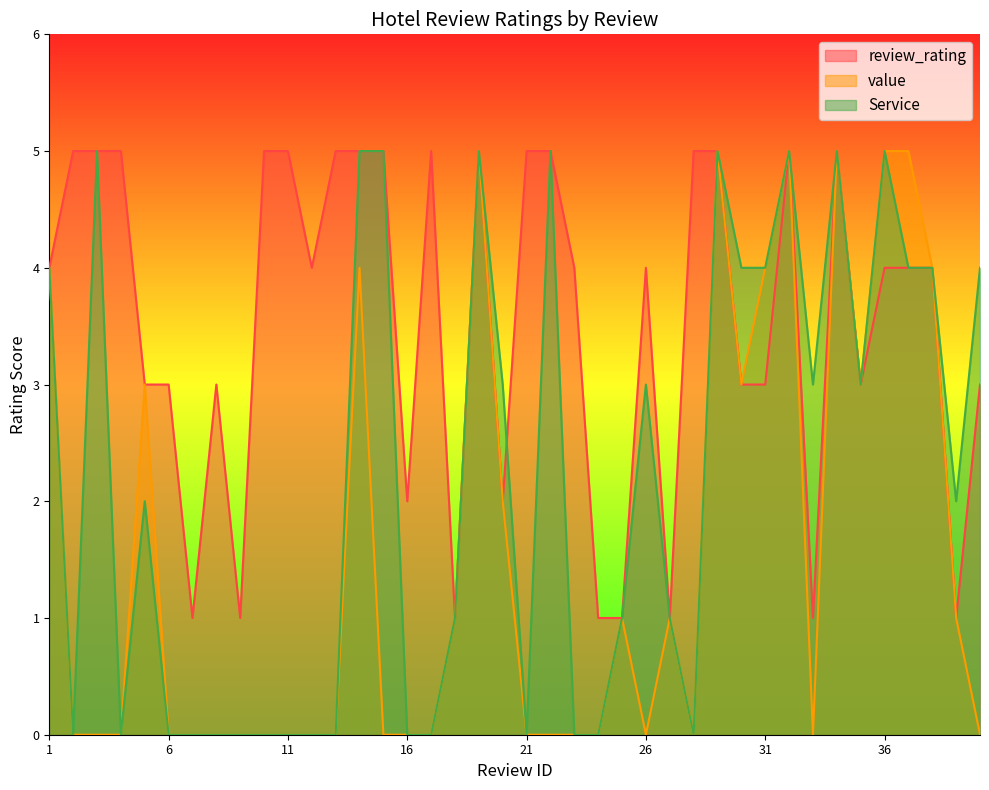

Reading right to left, transcribe all the data shown in this chart.

review_rating: 40=3	39=1	38=4	37=4	36=4	35=3	34=5	33=1	32=5	31=3	30=3	29=5	28=5	27=1	26=4	25=1	24=1	23=4	22=5	21=5	20=2	19=5	18=1	17=5	16=2	15=5	14=5	13=5	12=4	11=5	10=5	9=1	8=3	7=1	6=3	5=3	4=5	3=5	2=5	1=4
value: 40=0	39=1	38=4	37=5	36=5	35=3	34=5	33=0	32=5	31=4	30=3	29=5	28=0	27=1	26=0	25=1	24=0	23=0	22=0	21=0	20=2	19=5	18=1	17=0	16=0	15=0	14=4	13=0	12=0	11=0	10=0	9=0	8=0	7=0	6=0	5=3	4=0	3=0	2=0	1=4
Service: 40=4	39=2	38=4	37=4	36=5	35=3	34=5	33=3	32=5	31=4	30=4	29=5	28=0	27=1	26=3	25=1	24=0	23=0	22=5	21=0	20=3	19=5	18=1	17=0	16=0	15=5	14=5	13=0	12=0	11=0	10=0	9=0	8=0	7=0	6=0	5=2	4=0	3=5	2=0	1=4